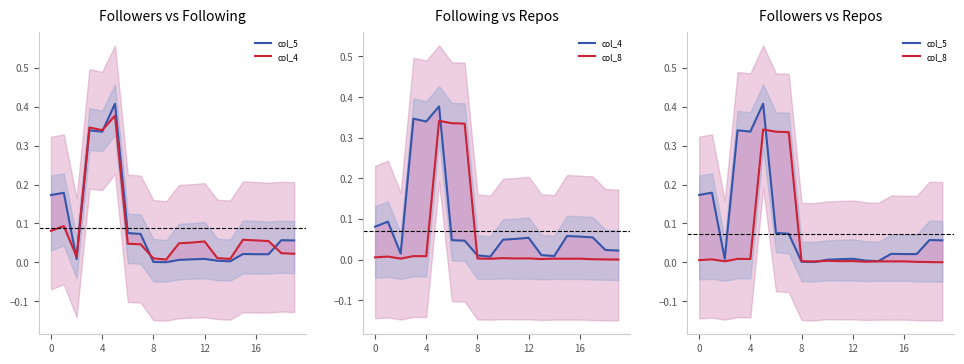

Which category has the lowest value in the col_5 series?

9